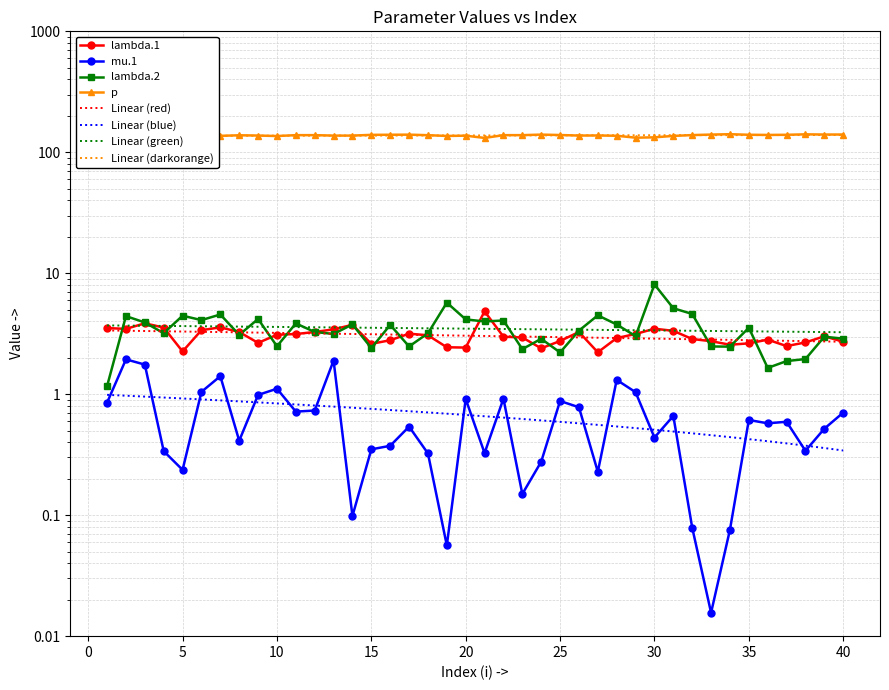

True or false: mu.1 and p cross at least once.

False